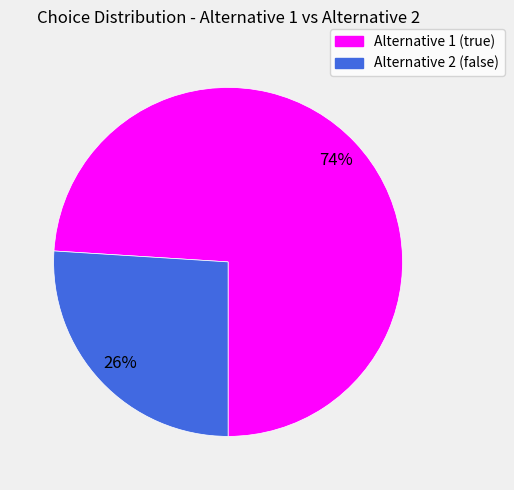

To the nearest percent, what is the average slice percentage?

50%